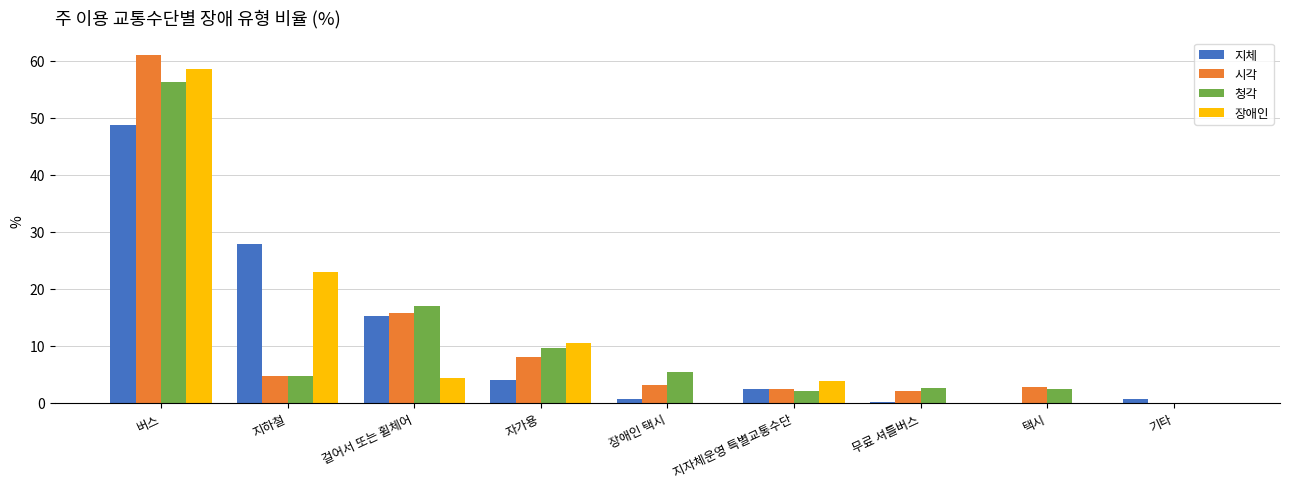

Is the value of 시각 at 장애인 택시 greater than the value of 장애인 at 지하철?

No